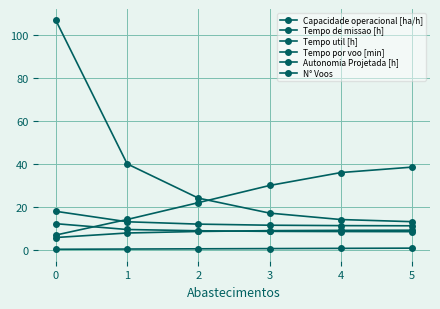

What is the greatest value displayed?

107.0